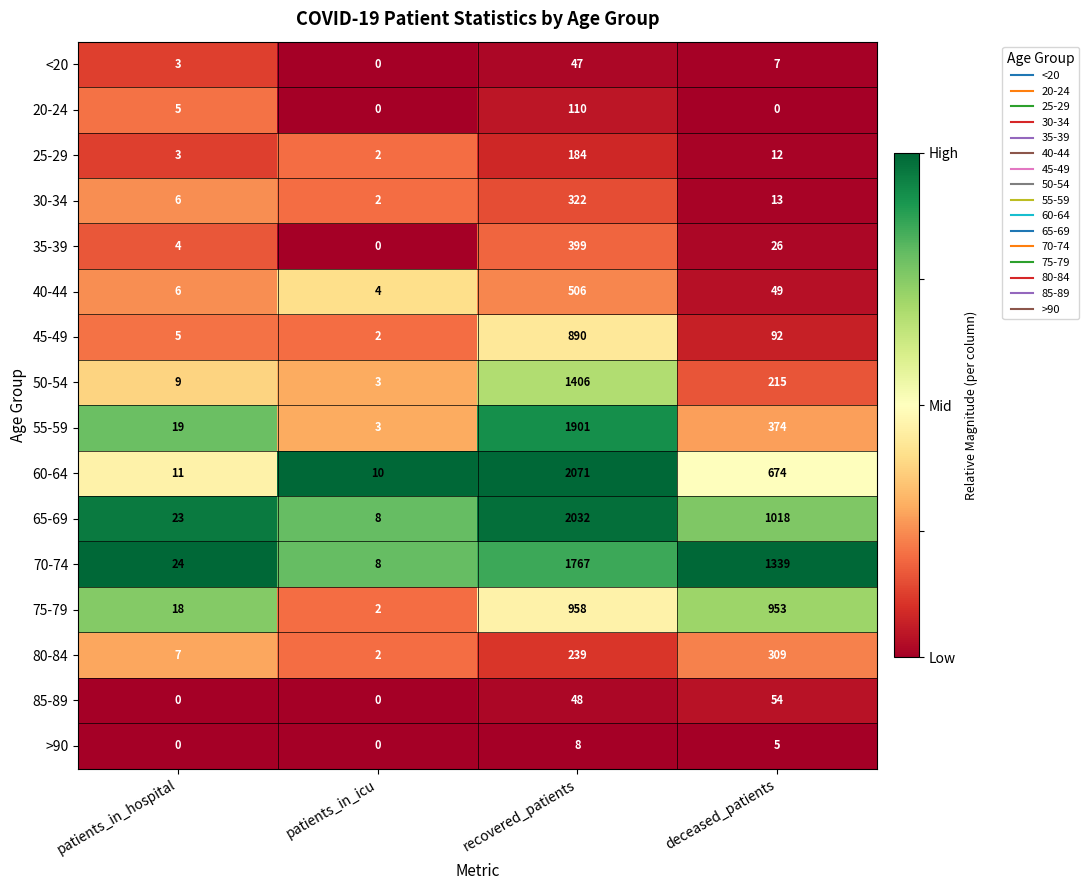

What is the spread (max minus min) of values at patients_in_icu?

10